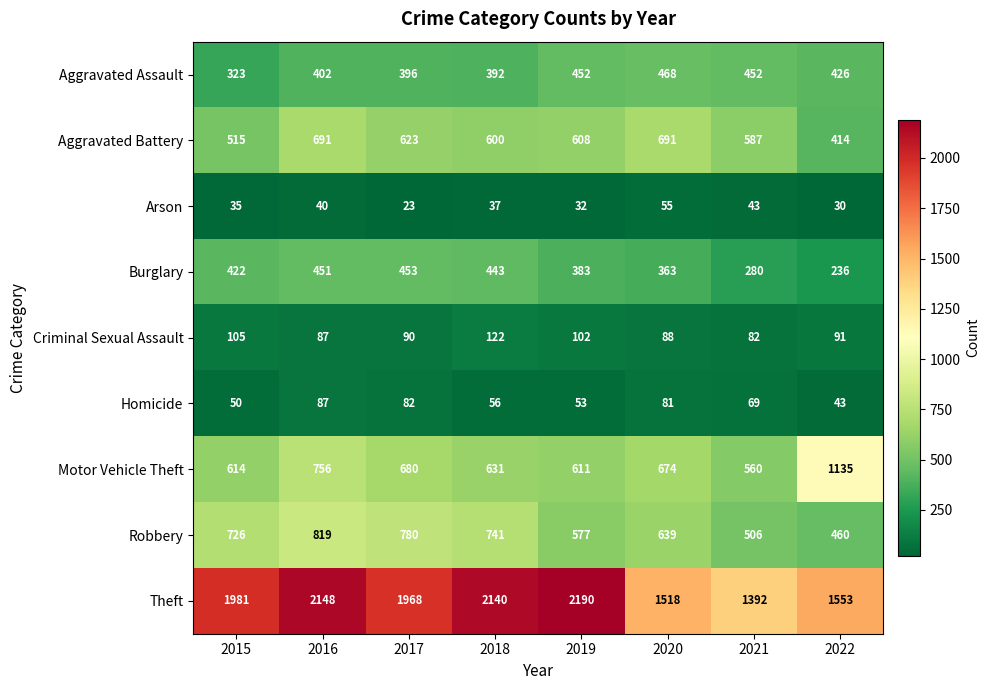

What is the sum of all Aggravated Assault values?

3311